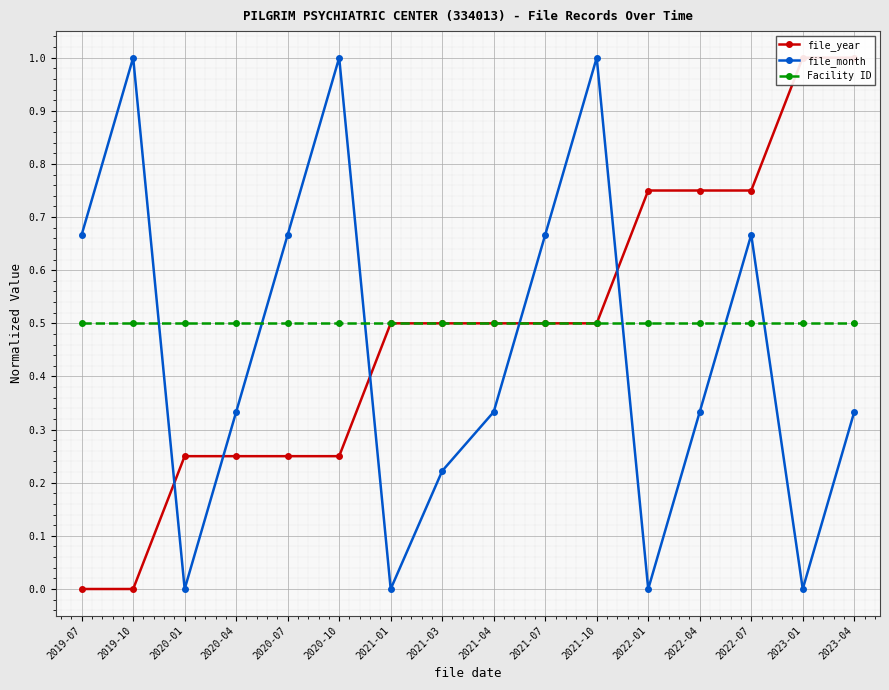

Between 2021-04 and 2022-07, which is larger?

2022-07